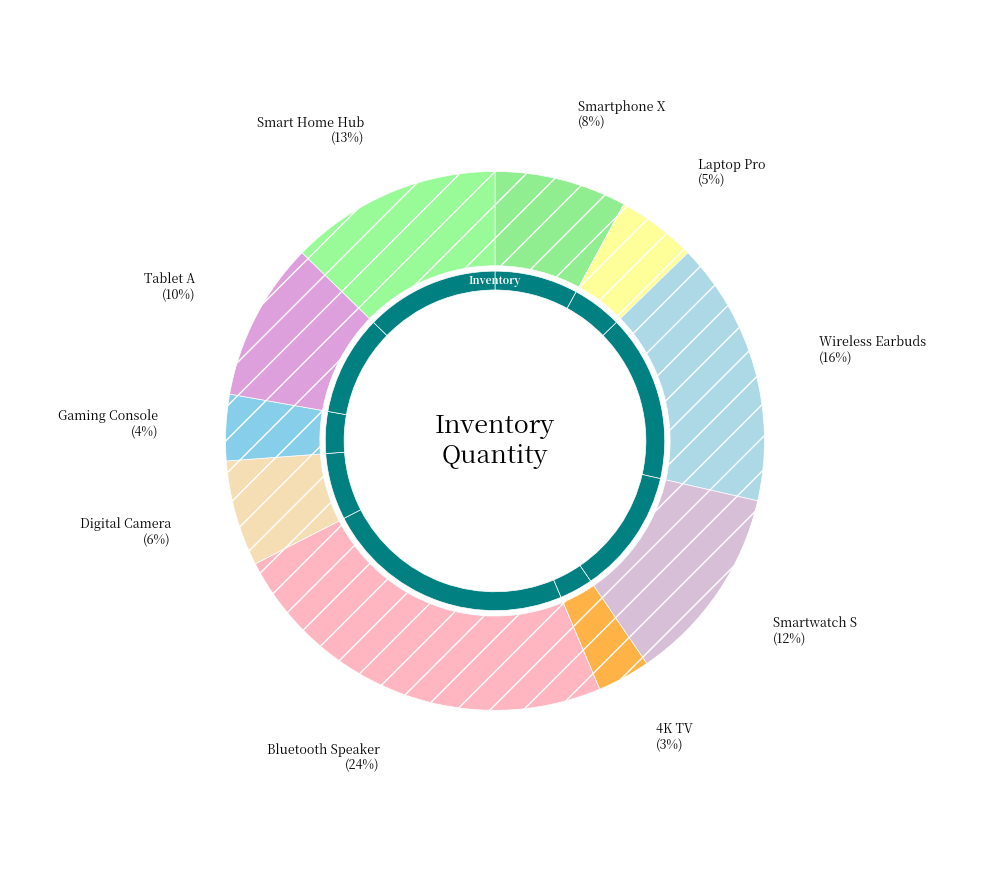

What is the total percentage of Gaming Console and Laptop Pro?

8.7%